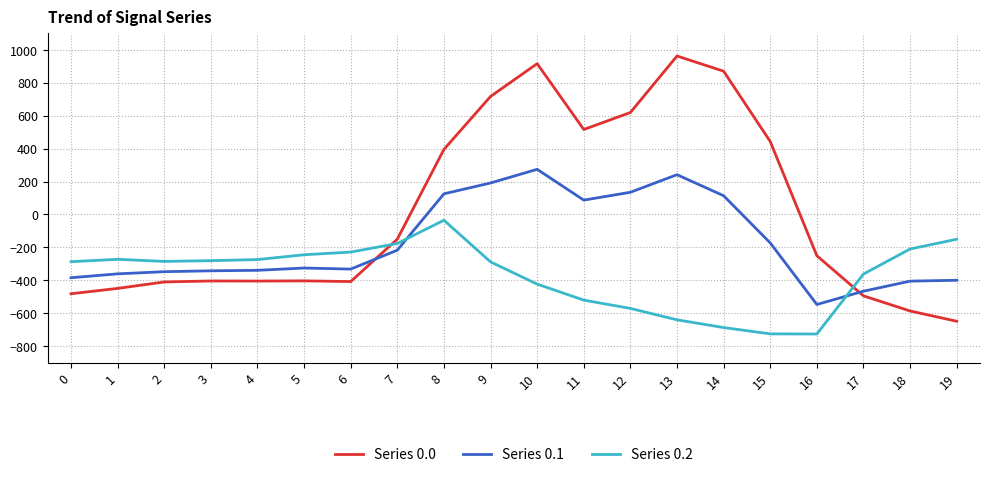

Rank the series by their average value, from lowest to highest.

Series 0.2, Series 0.1, Series 0.0